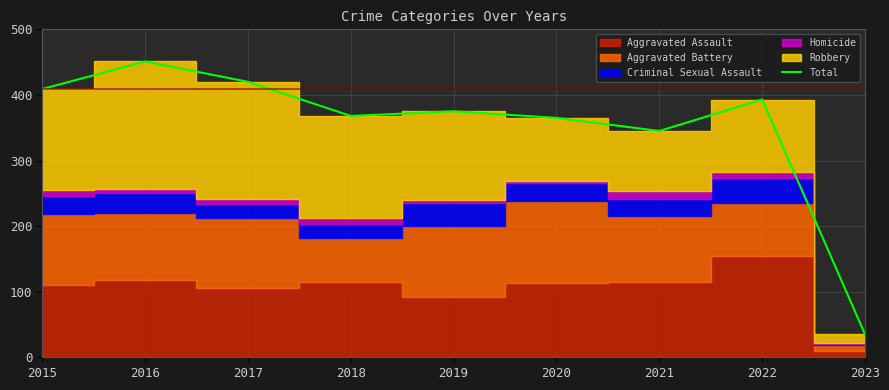

Where is Total nearest to the value 243?

2021